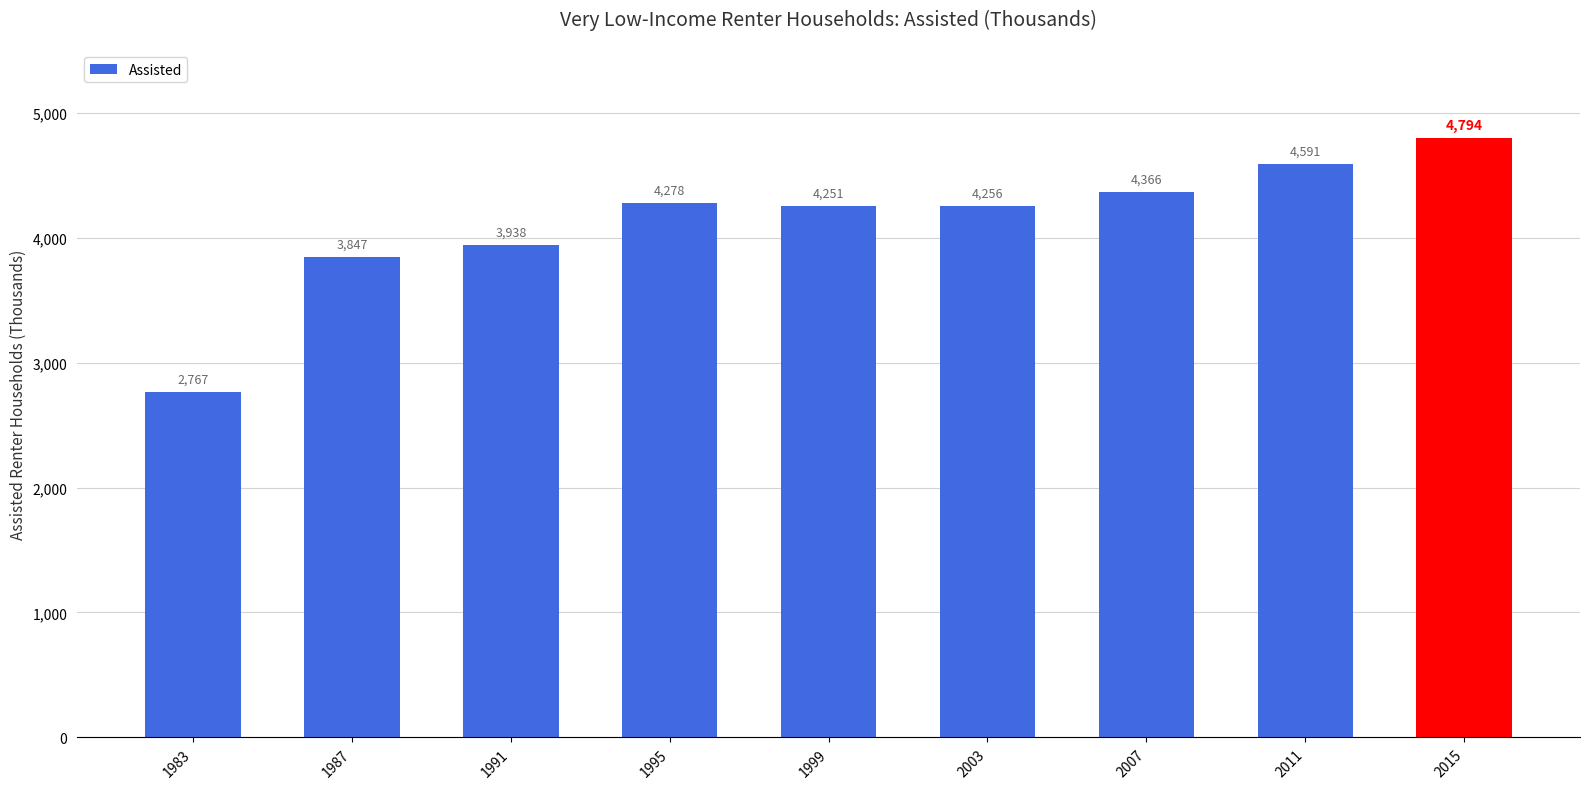

Which has a higher value, 1991 or 1983?

1991